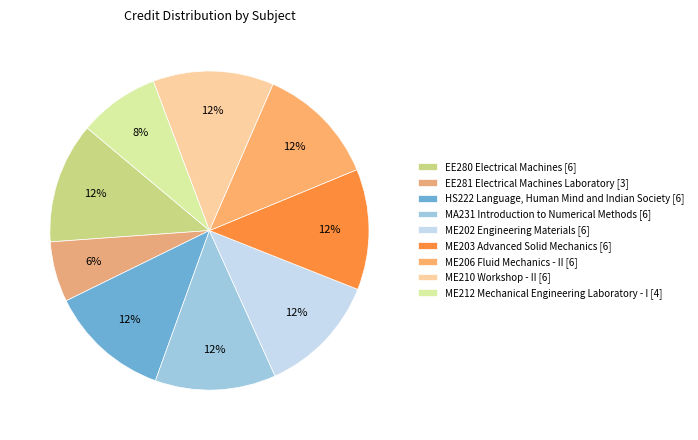

To the nearest percent, what percentage of the pie is ME202 Engineering Materials?

12%